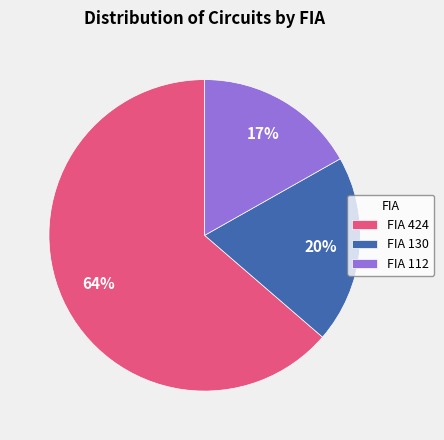

Is it true that FIA 130 is 20% of the pie?

True